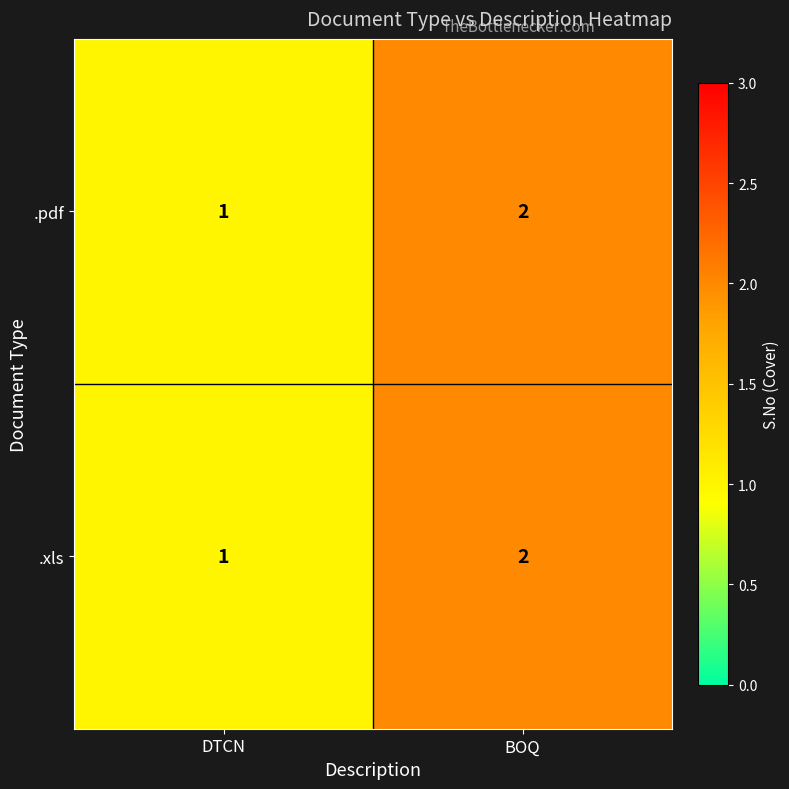

What is the total value across all series at BOQ?

4